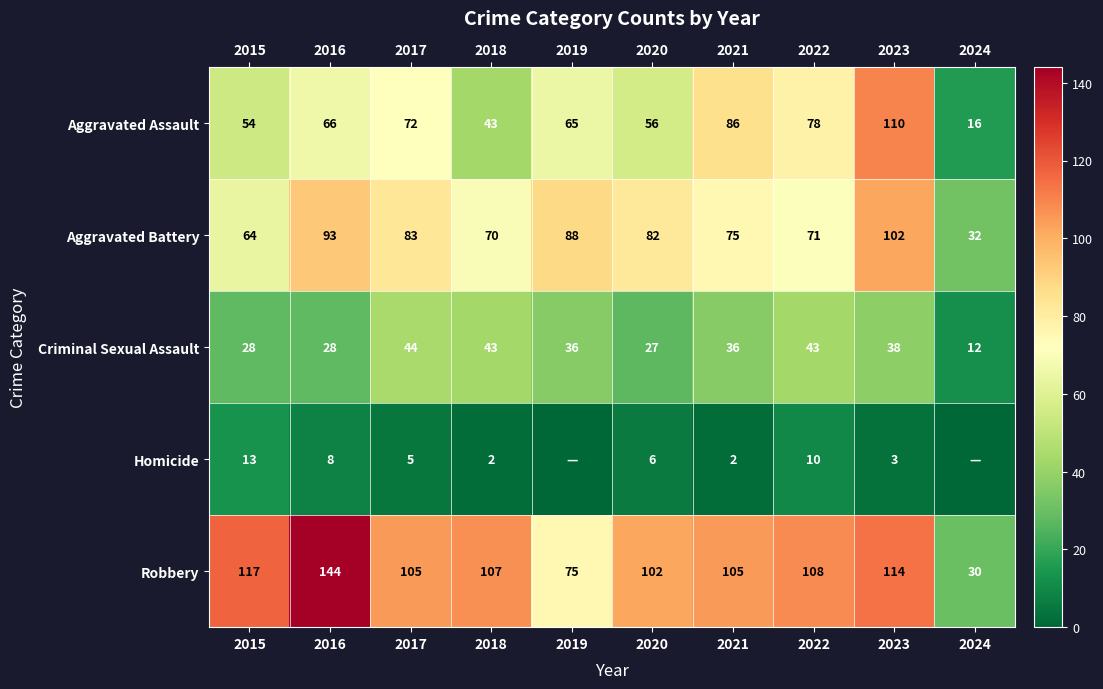

What is the difference between the maximum and minimum values in the Aggravated Assault series?

94